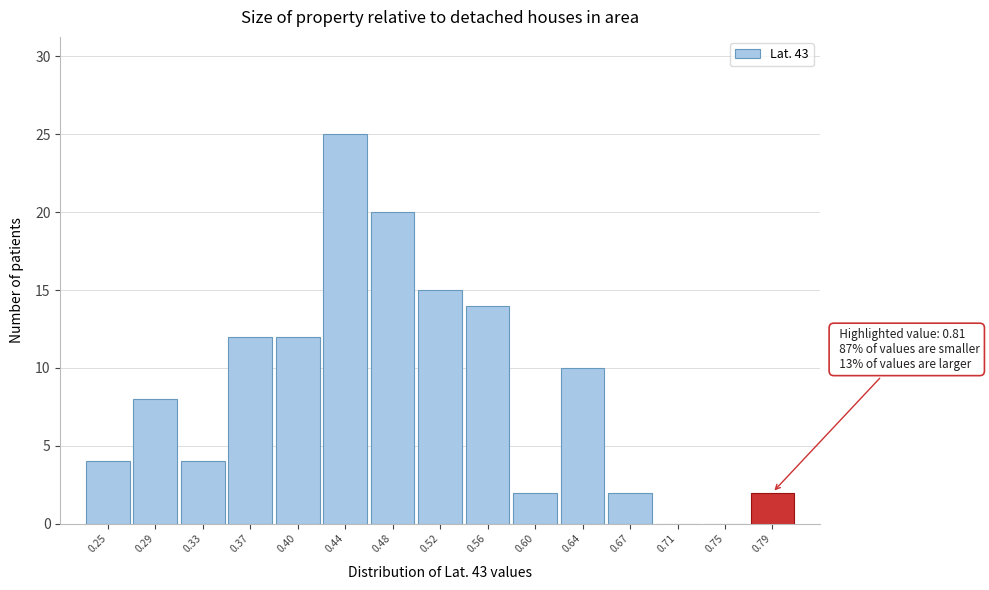

Over which range of the x-axis is the bar tallest?

0.425 to 0.460